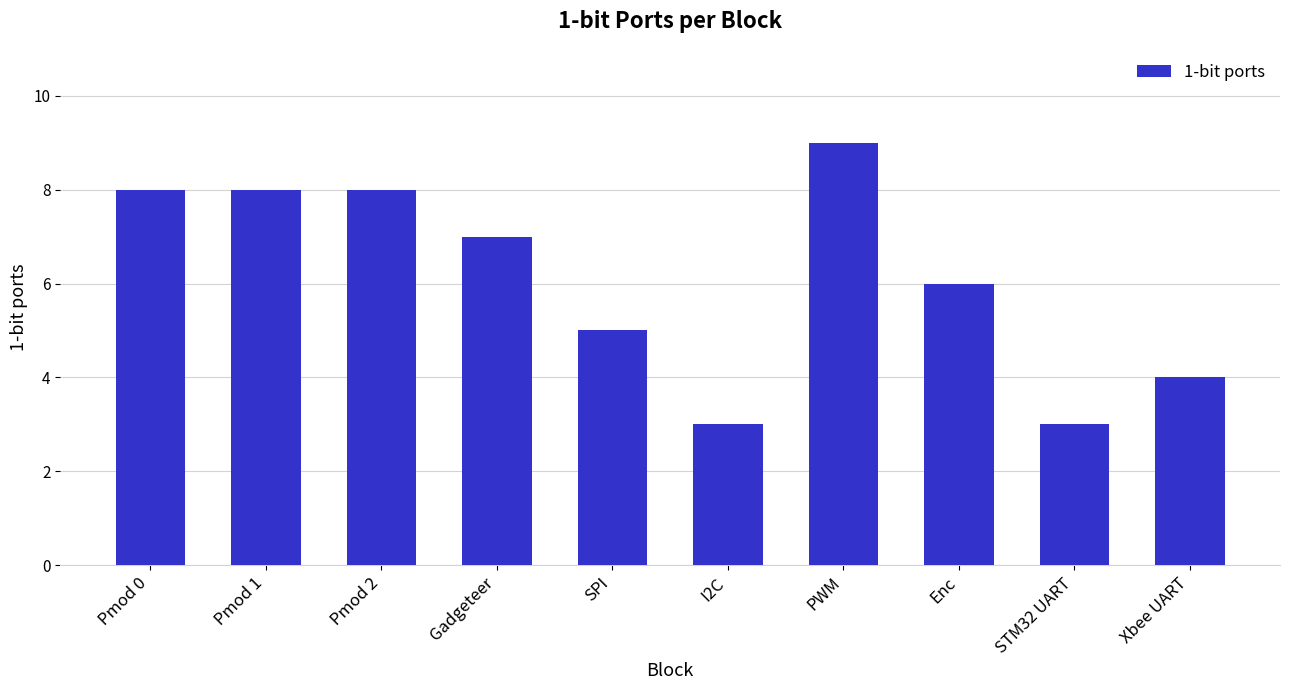

At which category does the chart reach its peak across all series?

PWM